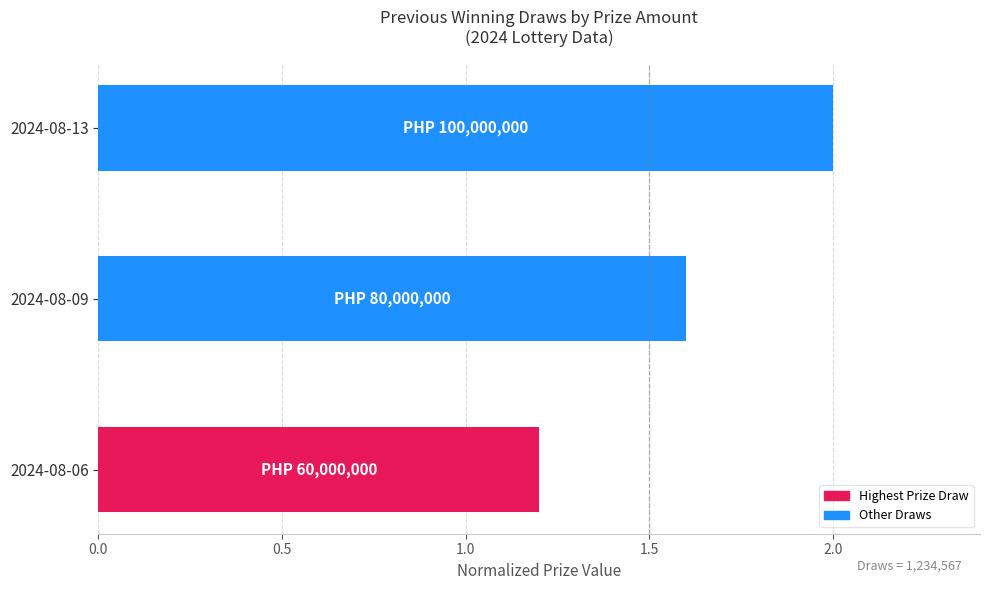

What is the difference between the values at 2024-08-09 and 2024-08-13?

0.4